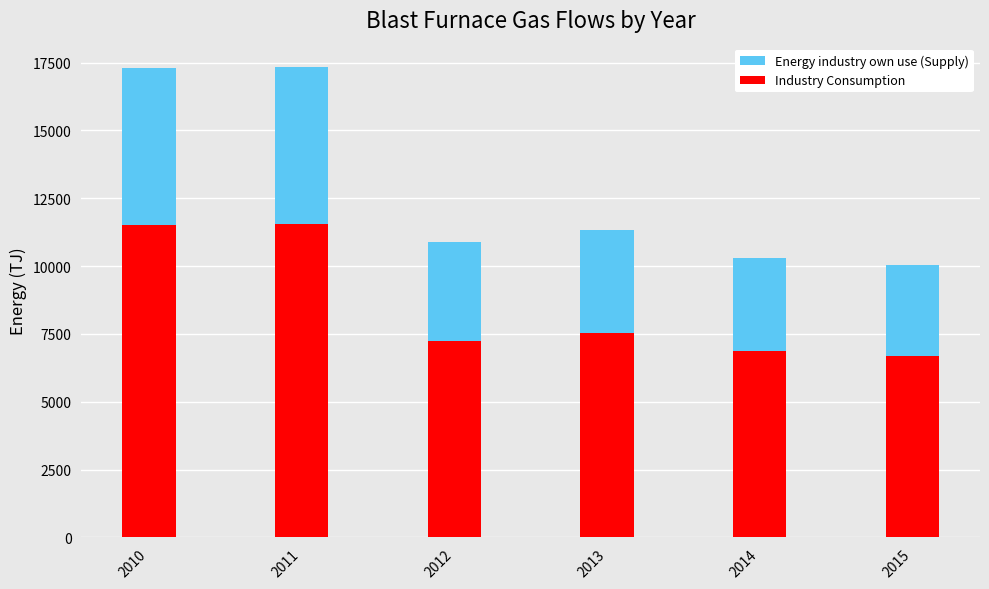

Reading left to right, extract all data points from this chart.

Energy industry own use (Supply): 17284.8	17332.2	10883.4	11325.0	10309.8	10057.8
Industry Consumption: 11523.2	11554.8	7255.6	7550.0	6873.2	6705.2